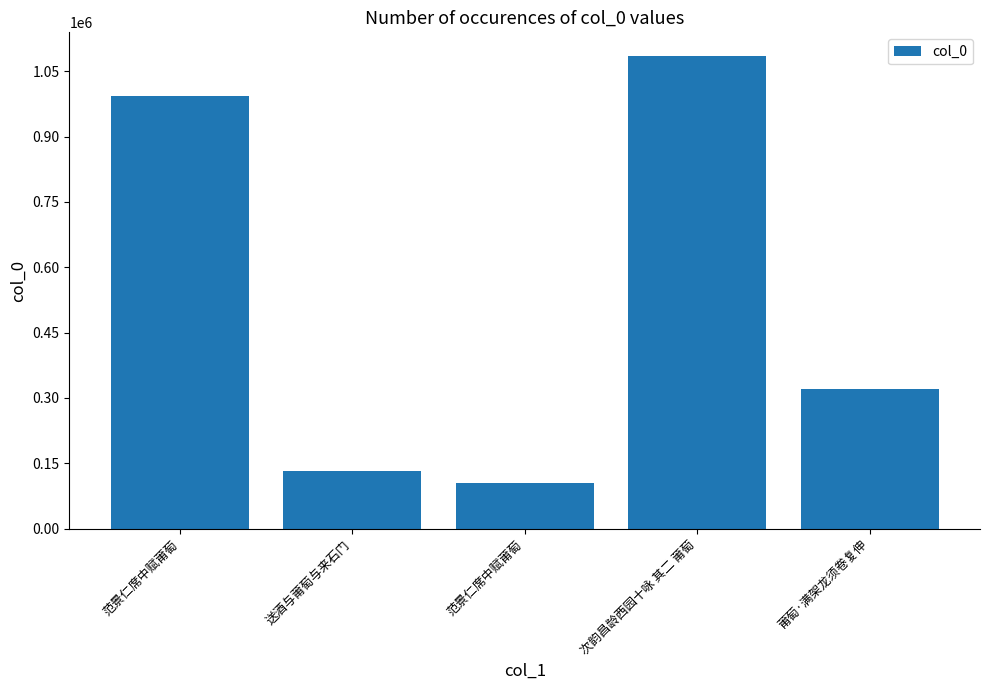

How many bars are there in total?

5